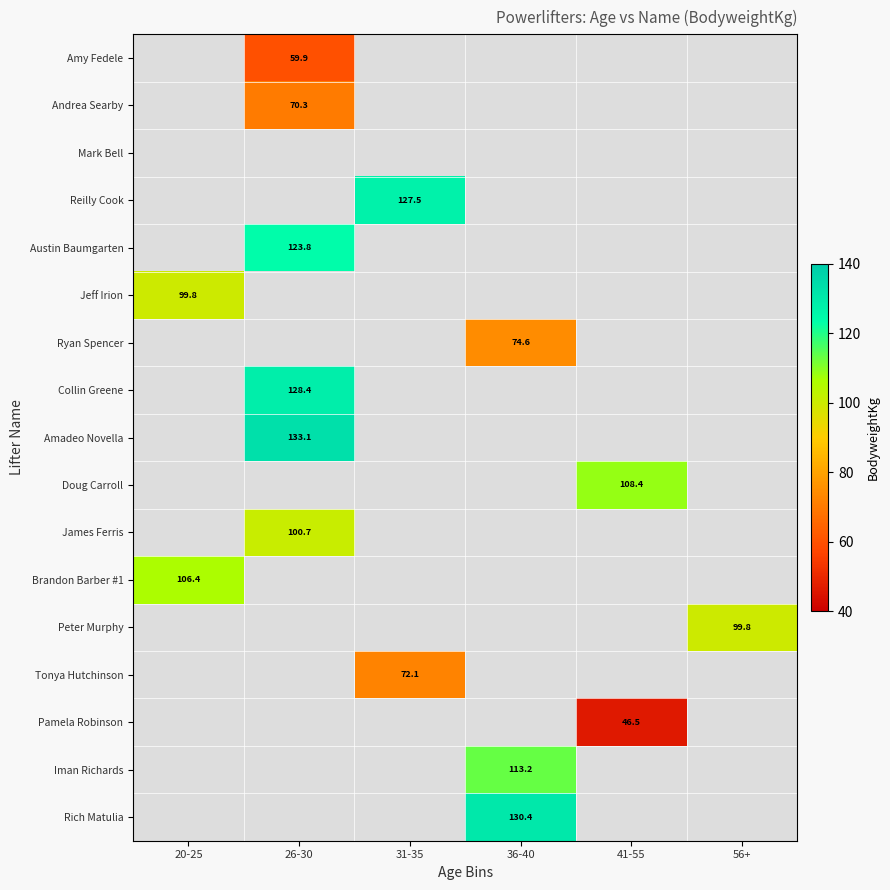

Which has a higher value, 31-35 or 36-40?

36-40